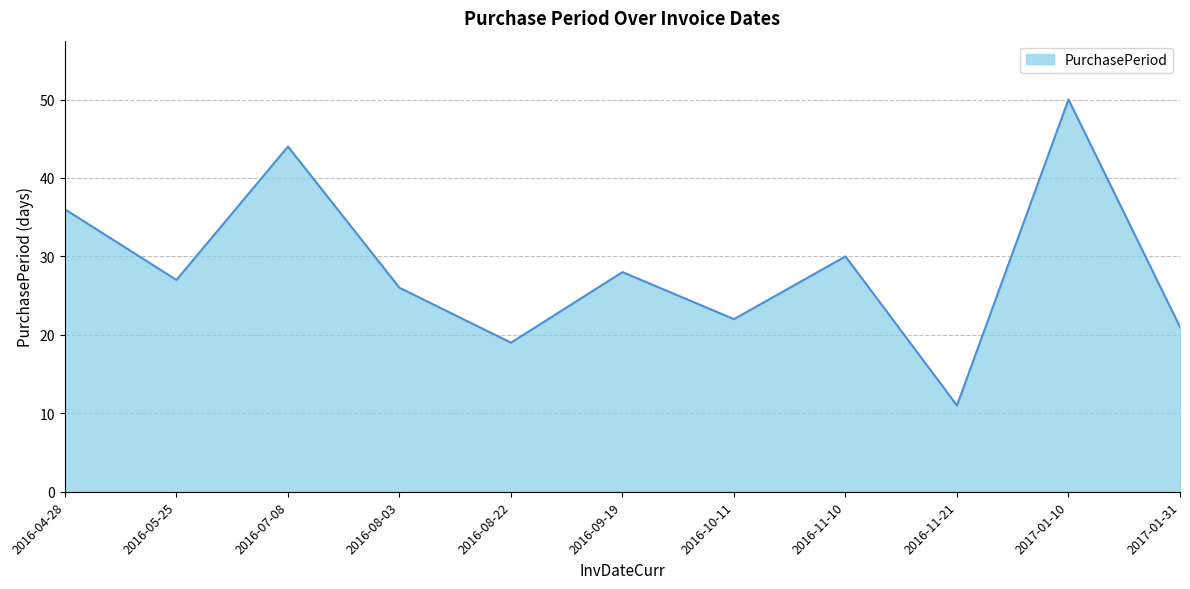

What is the minimum value shown in the chart?

11